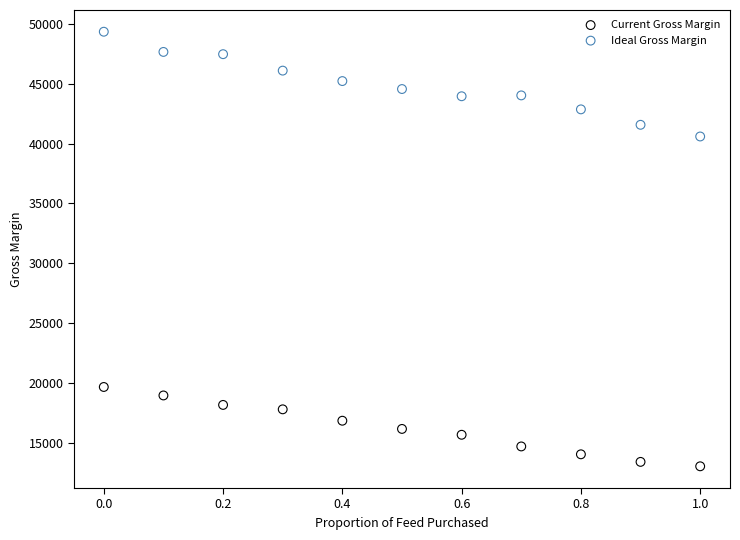

Across all data points, what is the range of Y values (max minus min)?

36333.8